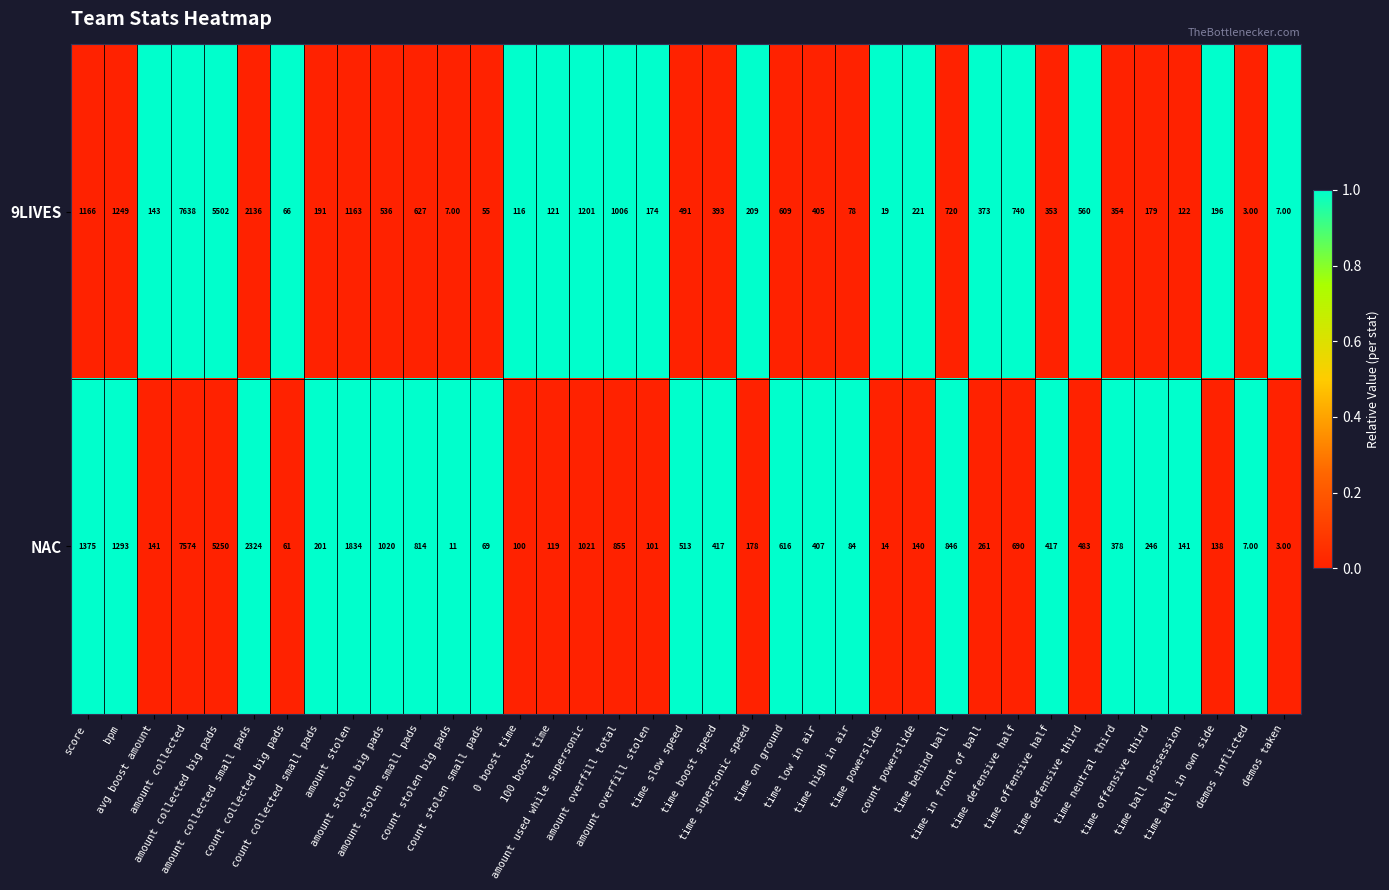

List the series in order of their overall mean, highest first.

NAC, 9LIVES